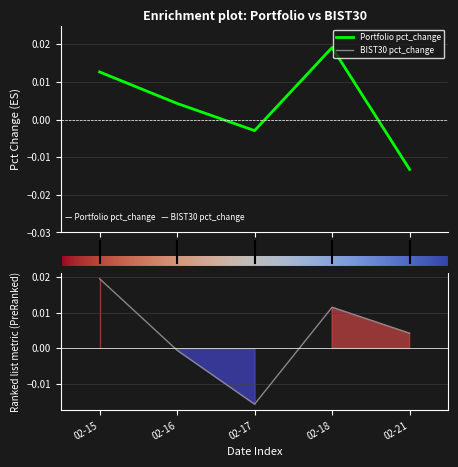

Rank the series by their average value, from lowest to highest.

BIST30 pct_change, Portfolio pct_change